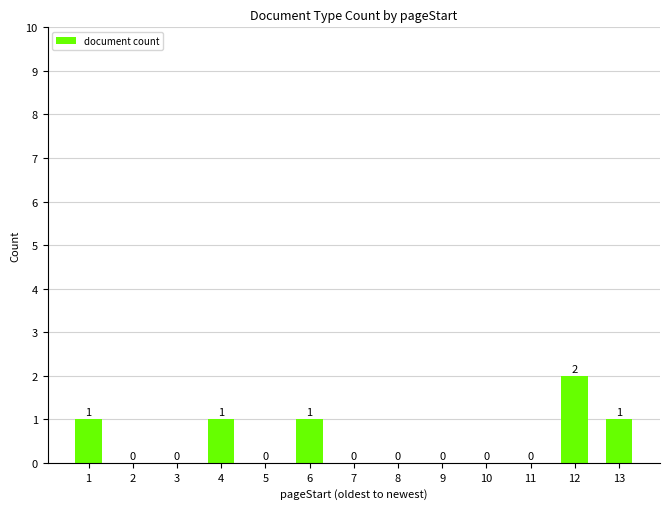

Are the bars grouped side by side (vs. stacked)?

No